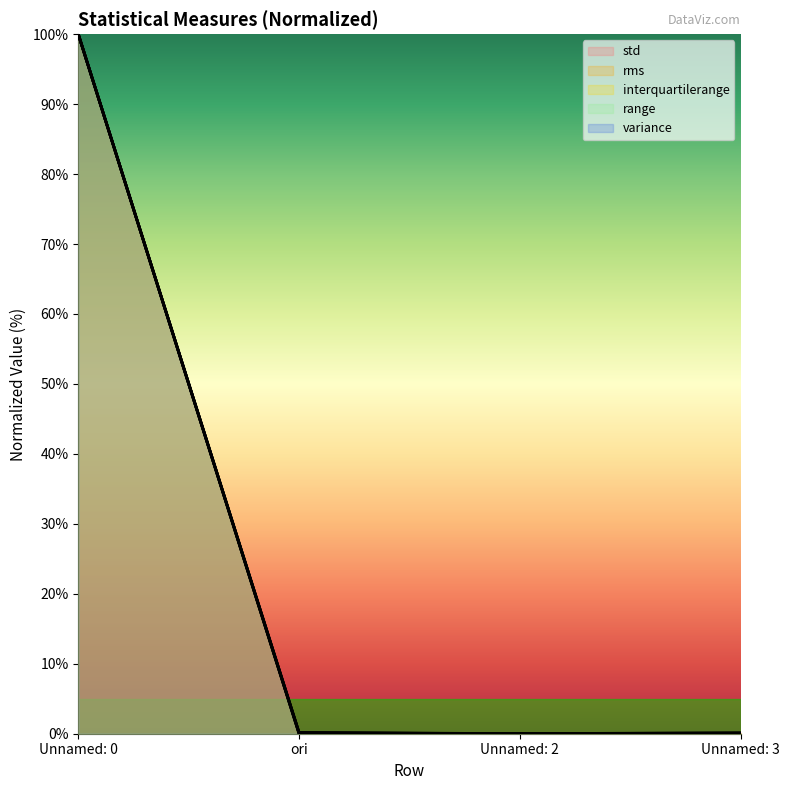

True or false: range and std cross at least once.

False